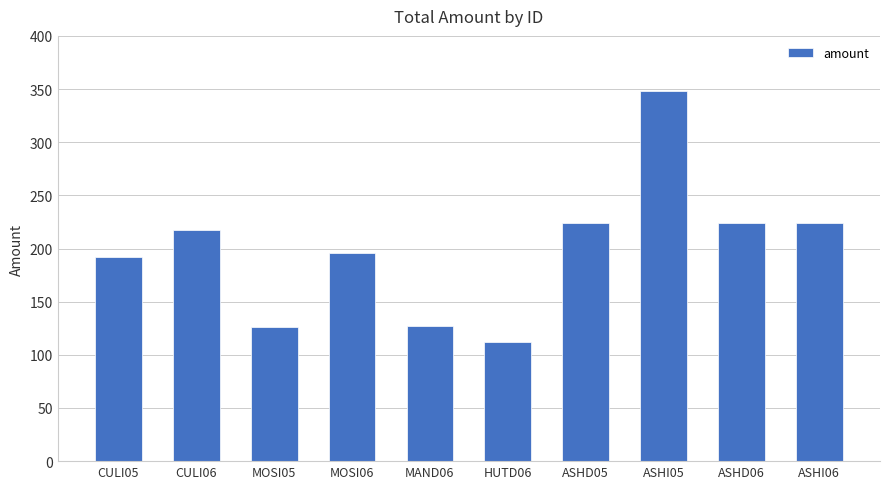

What is the sum of all values?

1989.3